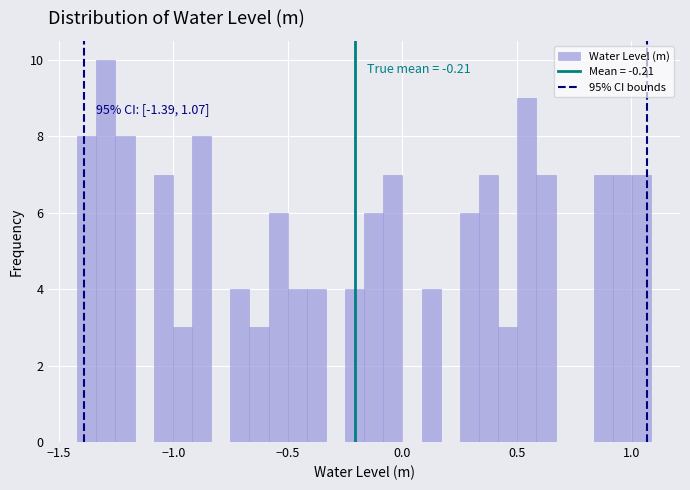

Around what value on the x-axis is the tallest bar? Give the approximate position of its centre, as read against the axis.

-1.30